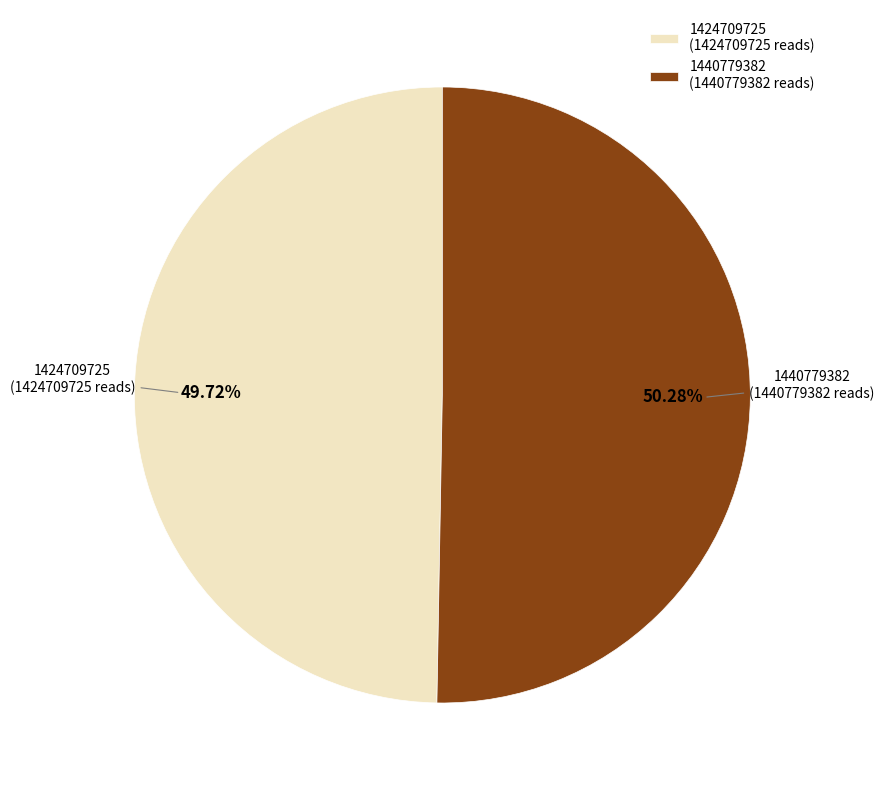

Does 1440779382 represent more than half of the total?

Yes